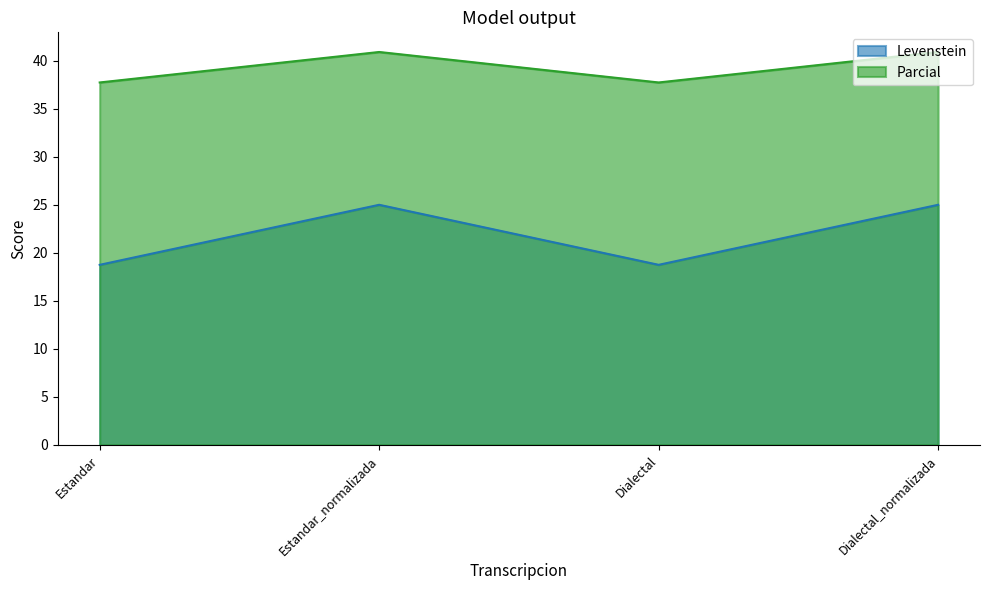

Rank the series by their maximum value, from highest to lowest.

Parcial, Levenstein